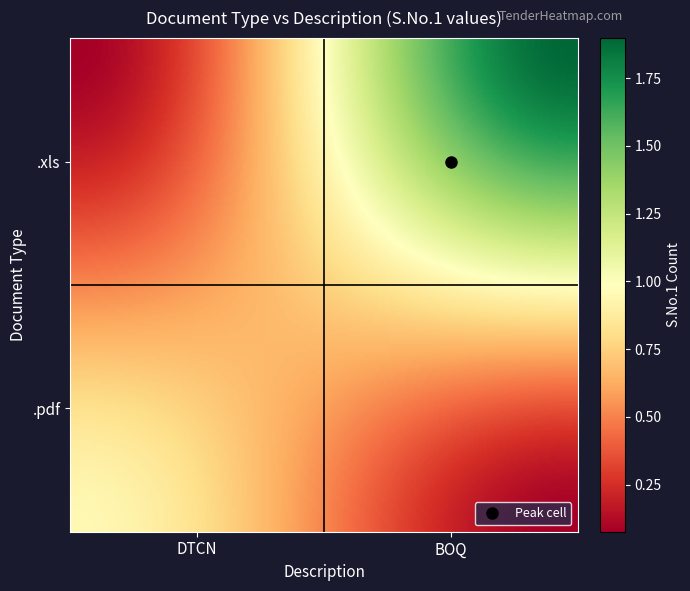

Rank the series by their maximum value, from highest to lowest.

.xls, .pdf